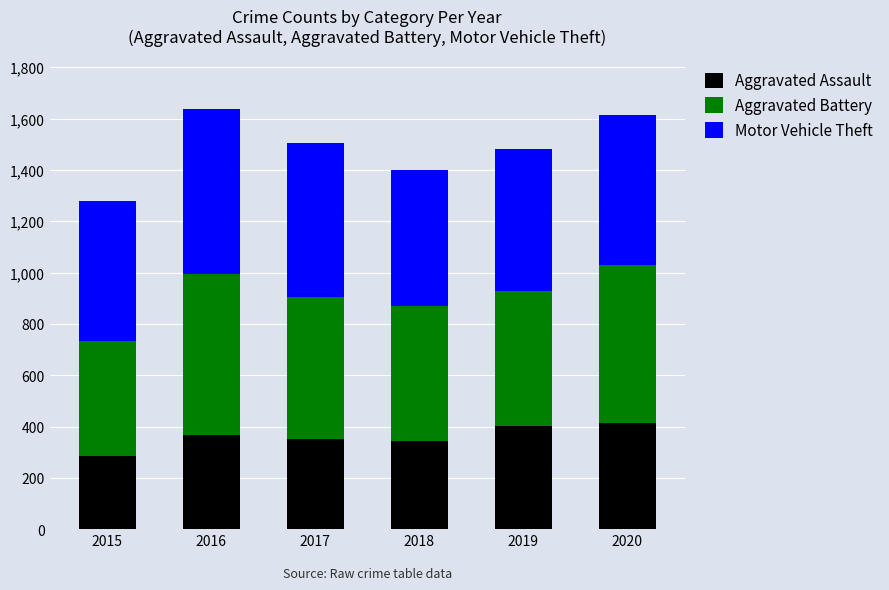

What is the total value across all series at 2015?

1279